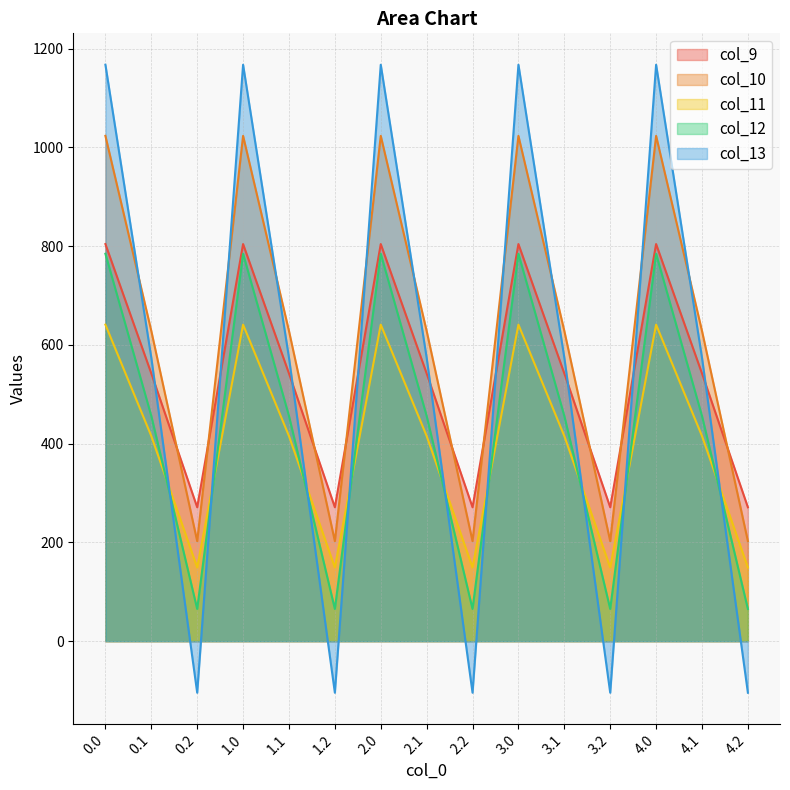

Which has a higher value, 2.0 or 2.2?

2.0